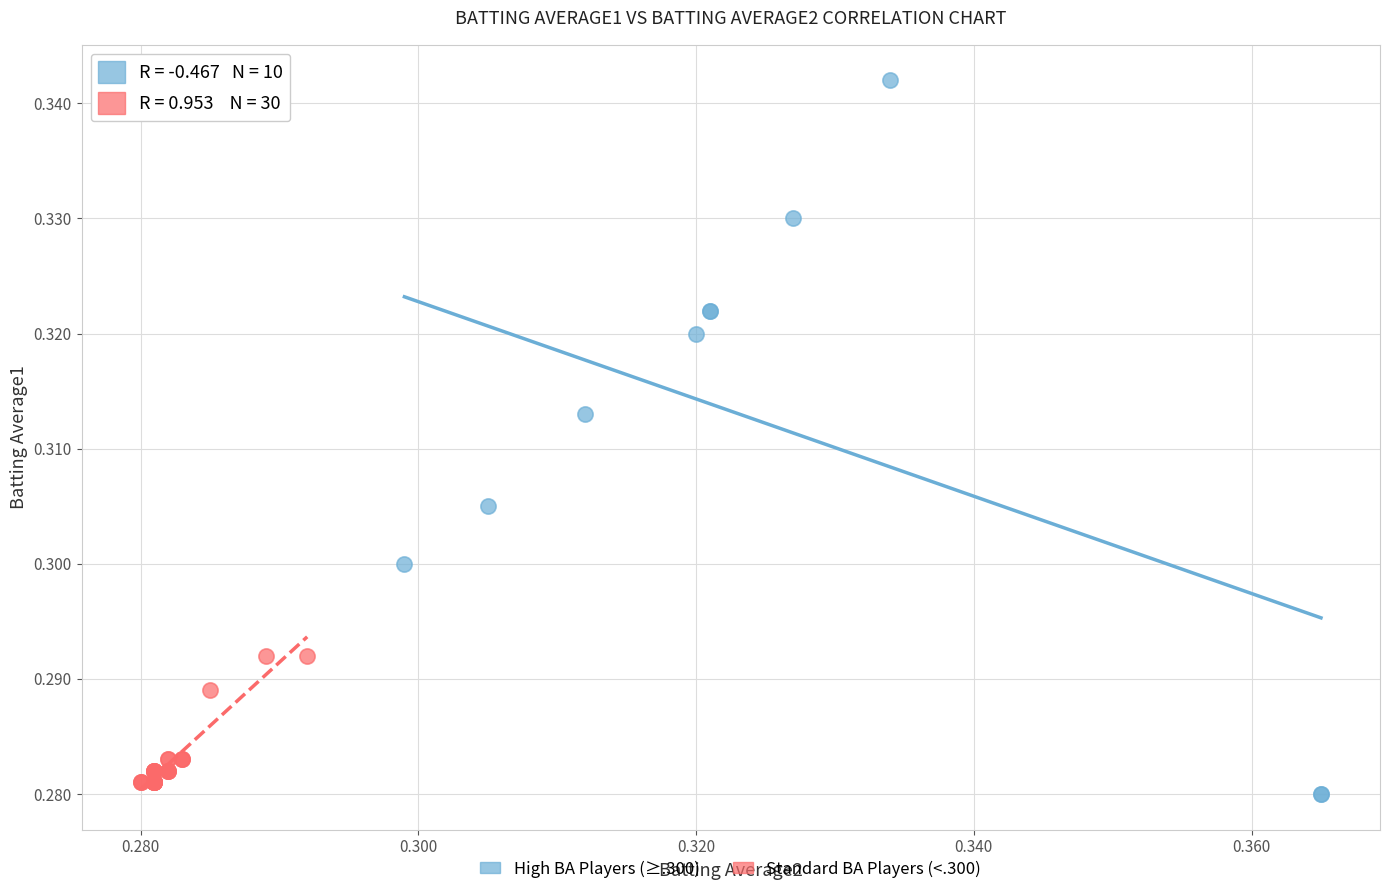

Which series has the widest spread of Y values?

High BA Players (≥.300)